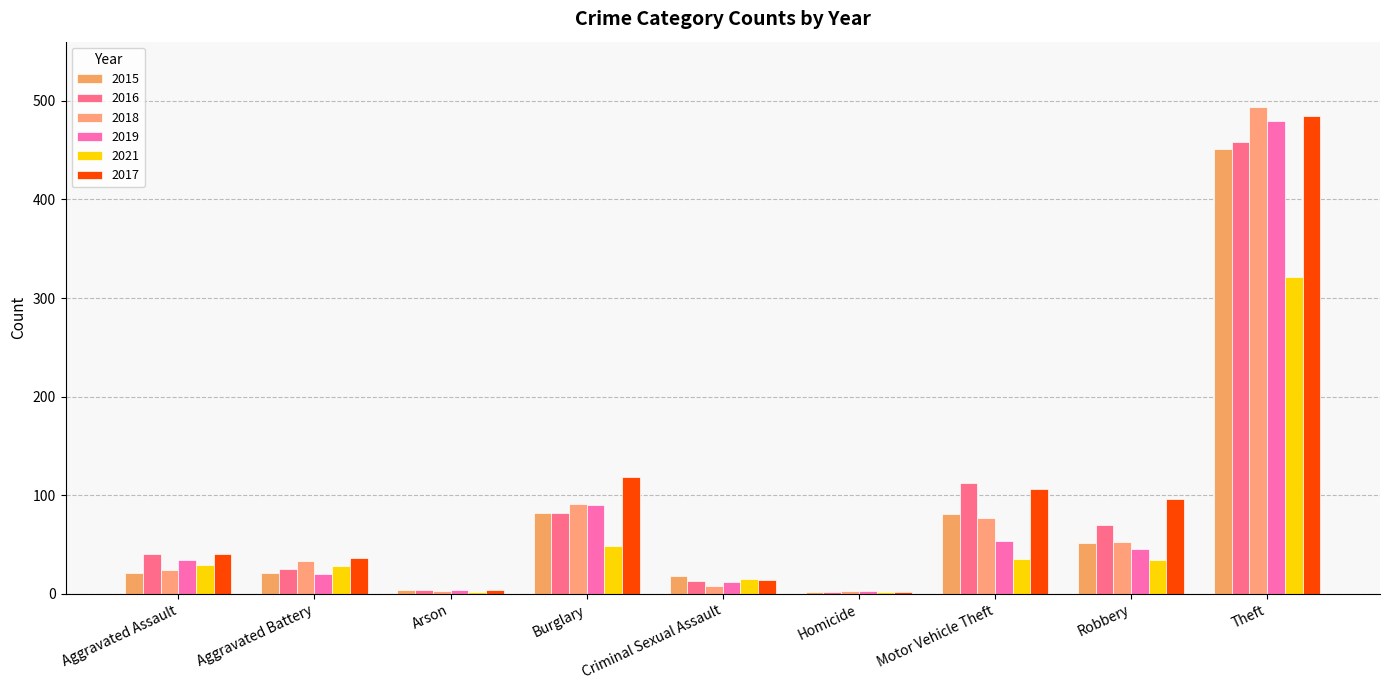

At how many categories does at least one series exceed 90?

4